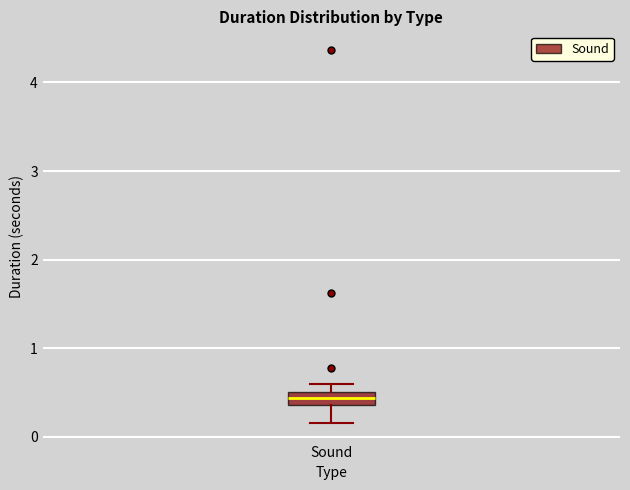

Where is the upper edge of the box for Sound on the y-axis? The values are not printed on the chart, so give them approximately, as read against the axis.

0.5